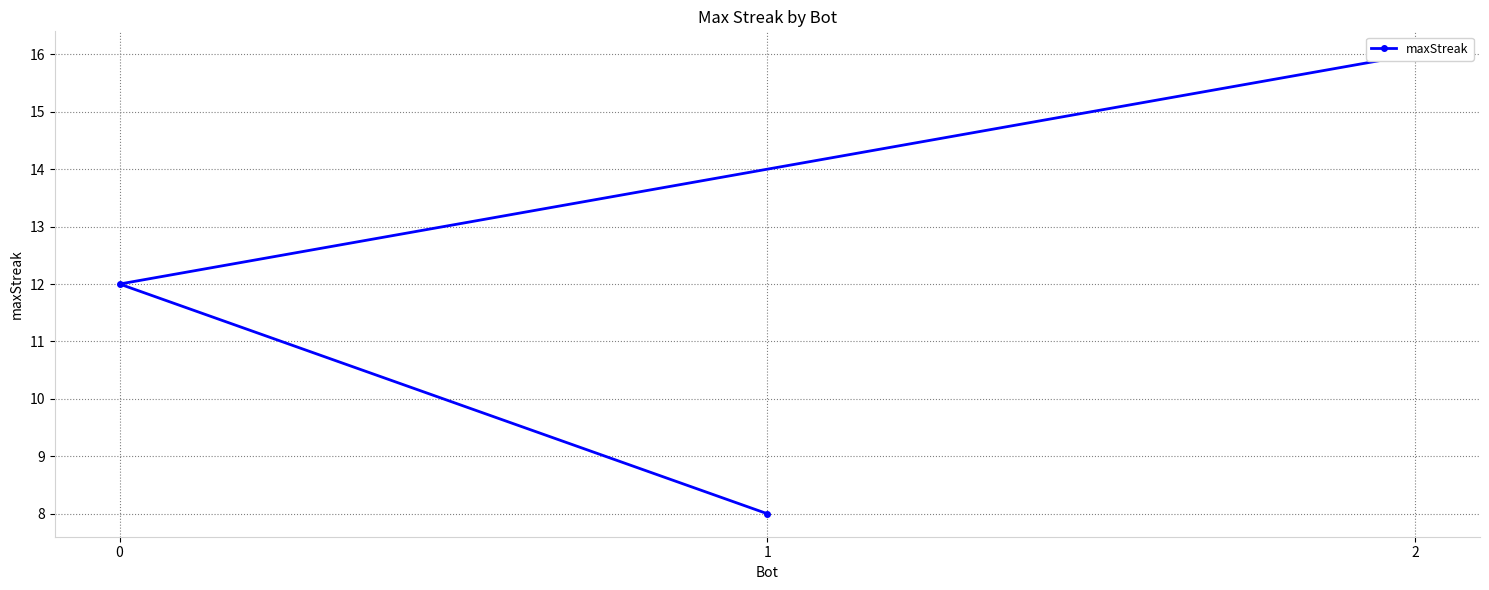

The chart shows a value of 13 at 1. True or false?

False